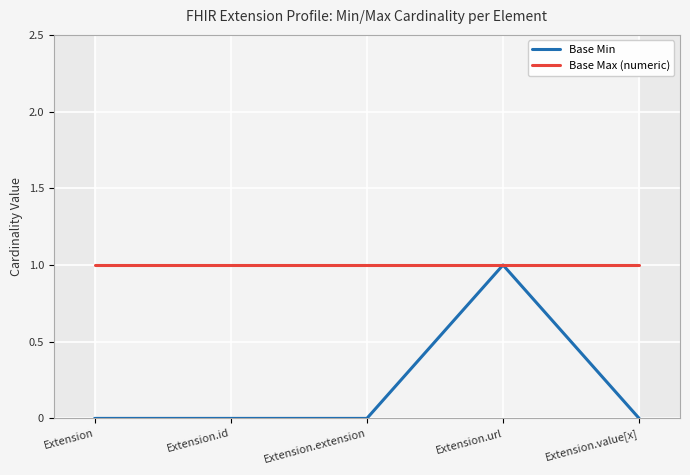

Is it true that Base Min equals 1 at Extension.url?

True